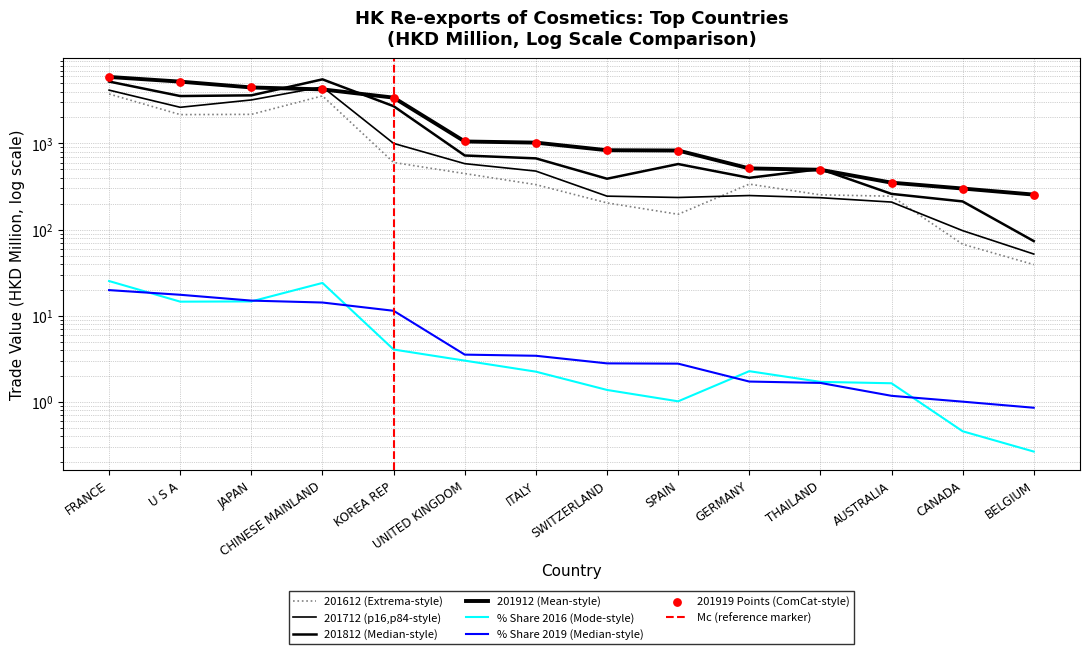

Which series has the widest spread of Y values?

201912